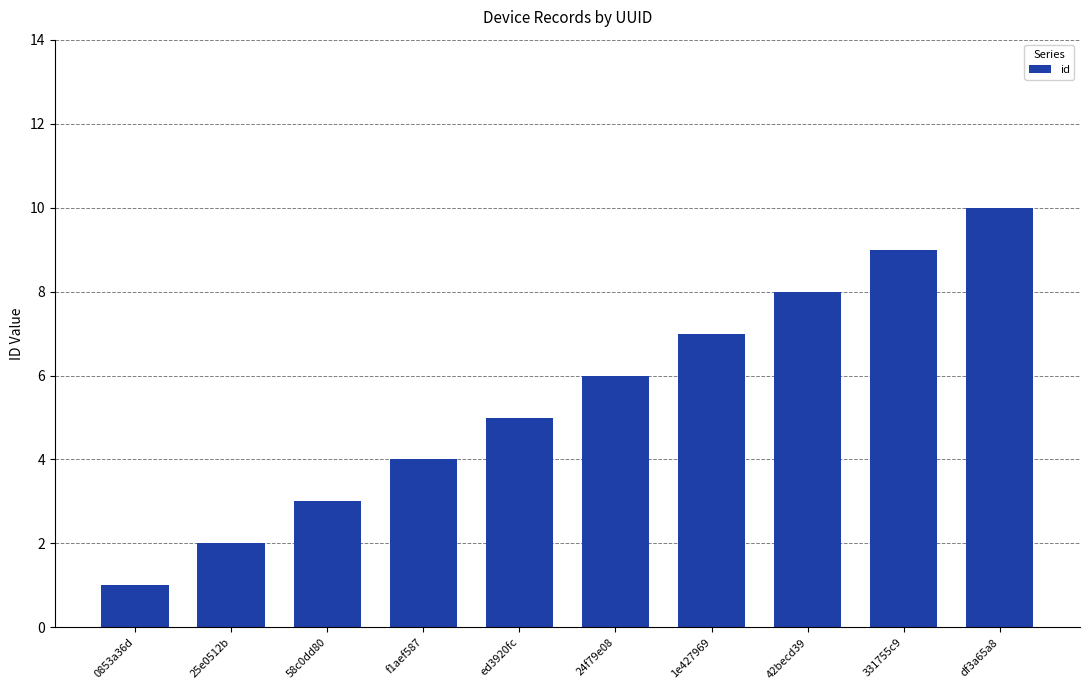

What is the label of the 10th bar from the right?

0853a36d